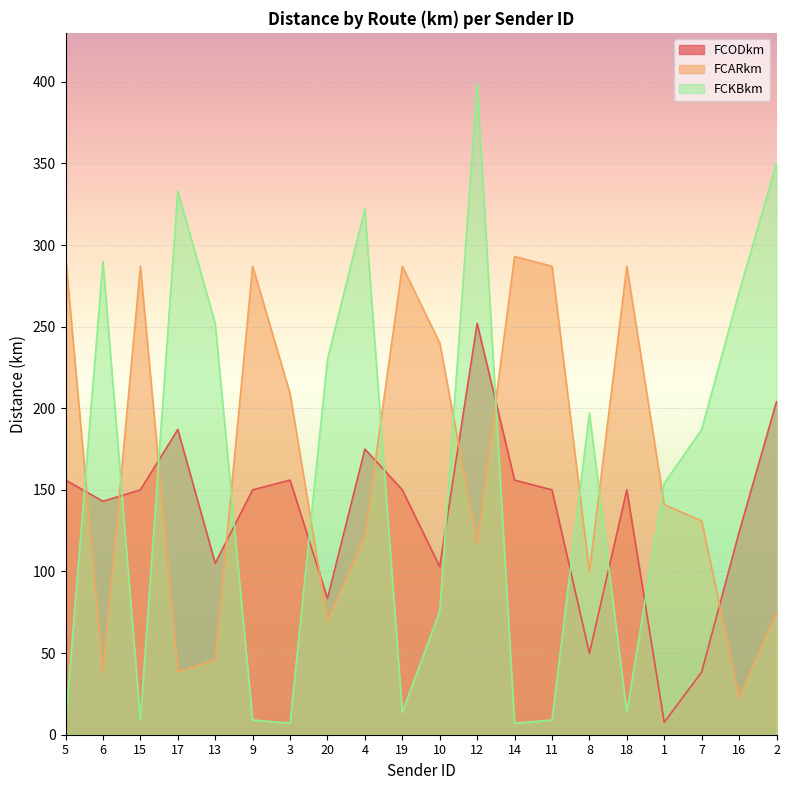

How many lines are shown in the chart?

3